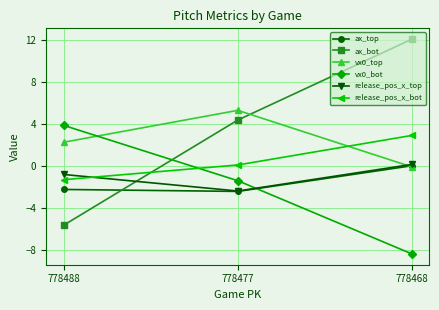

What is the minimum value for vx0_top?

-0.1